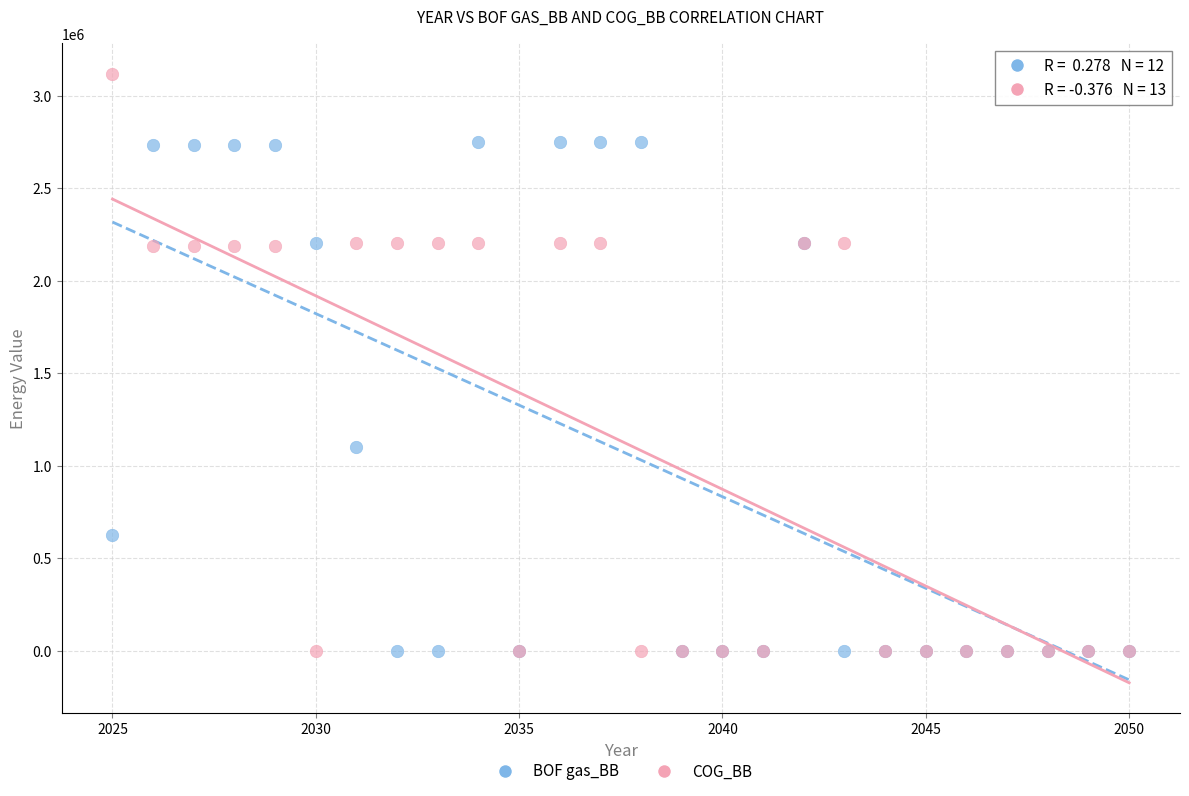

What are all the series names shown in the legend?

BOF gas_BB, COG_BB